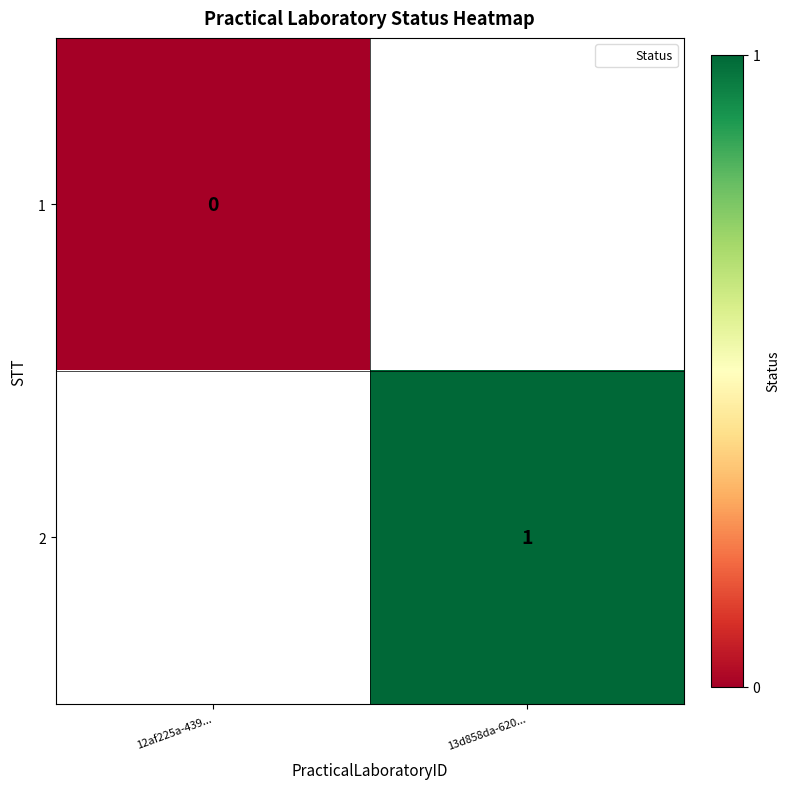

At which category does the chart reach its minimum across all series?

12af225a-439...